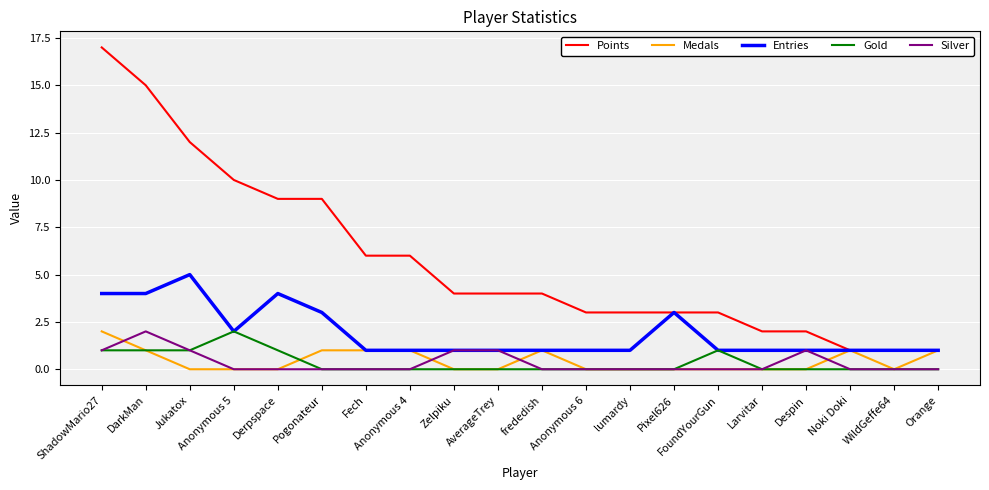

Which series has the largest total across all categories?

Points